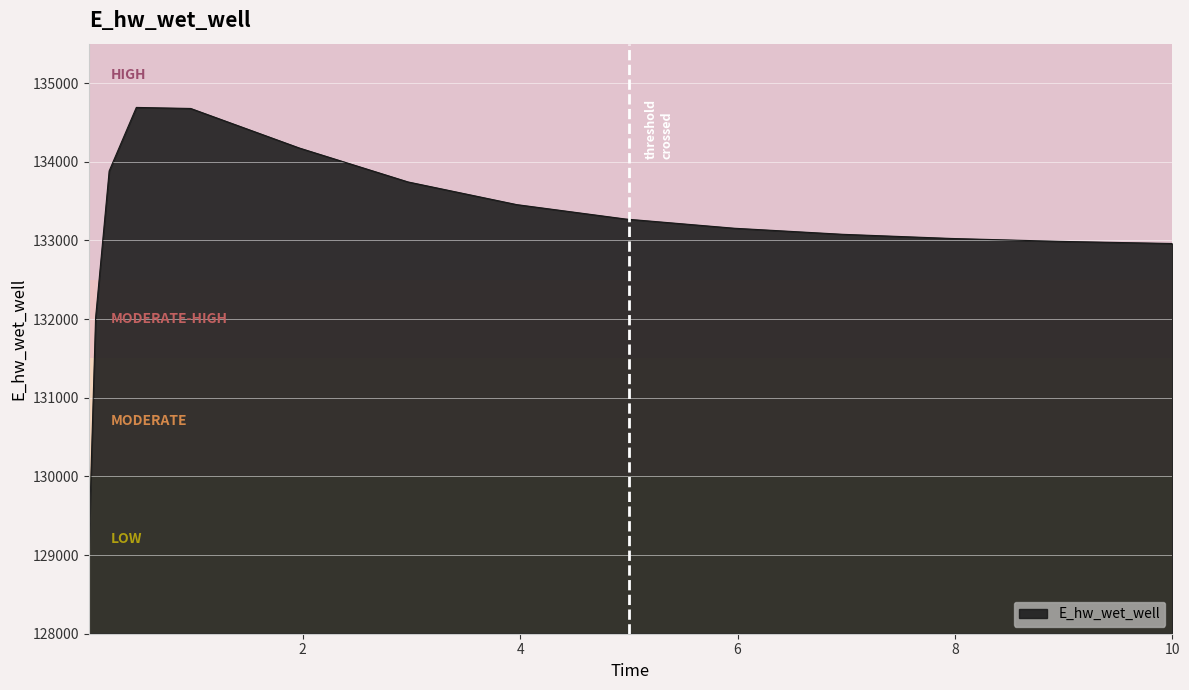

What is the smallest value displayed?

129093.3